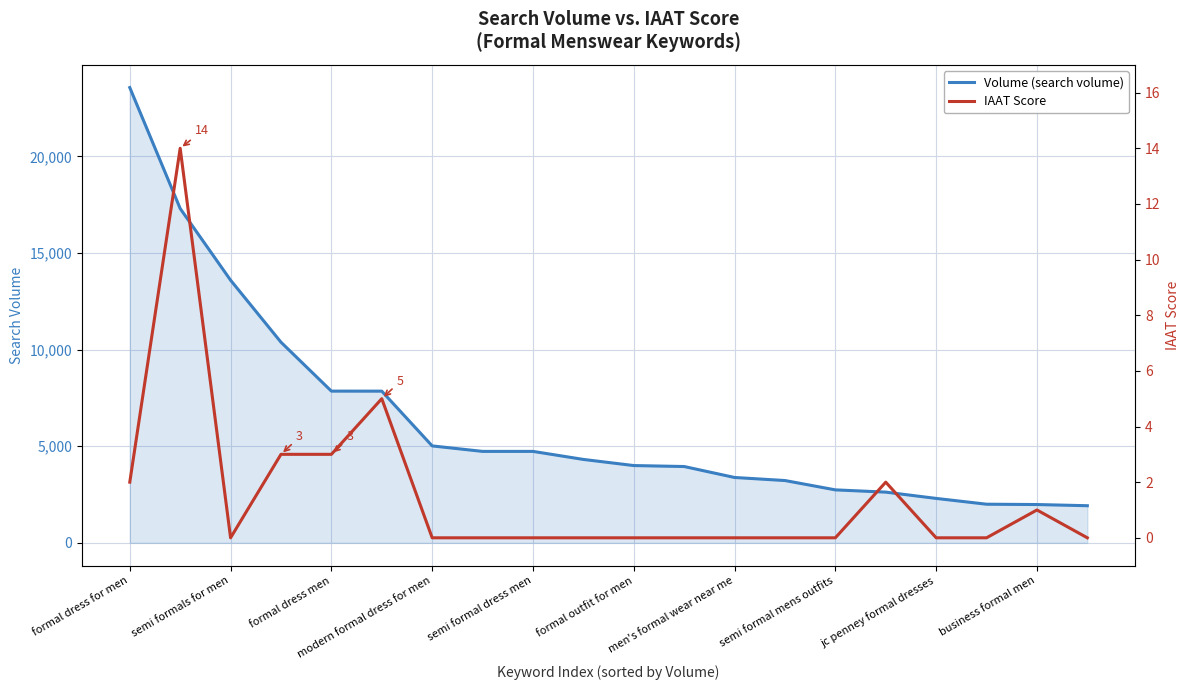

What is the approximate value of Volume (search volume) at semi formal mens outfits, to the nearest 100?

2700